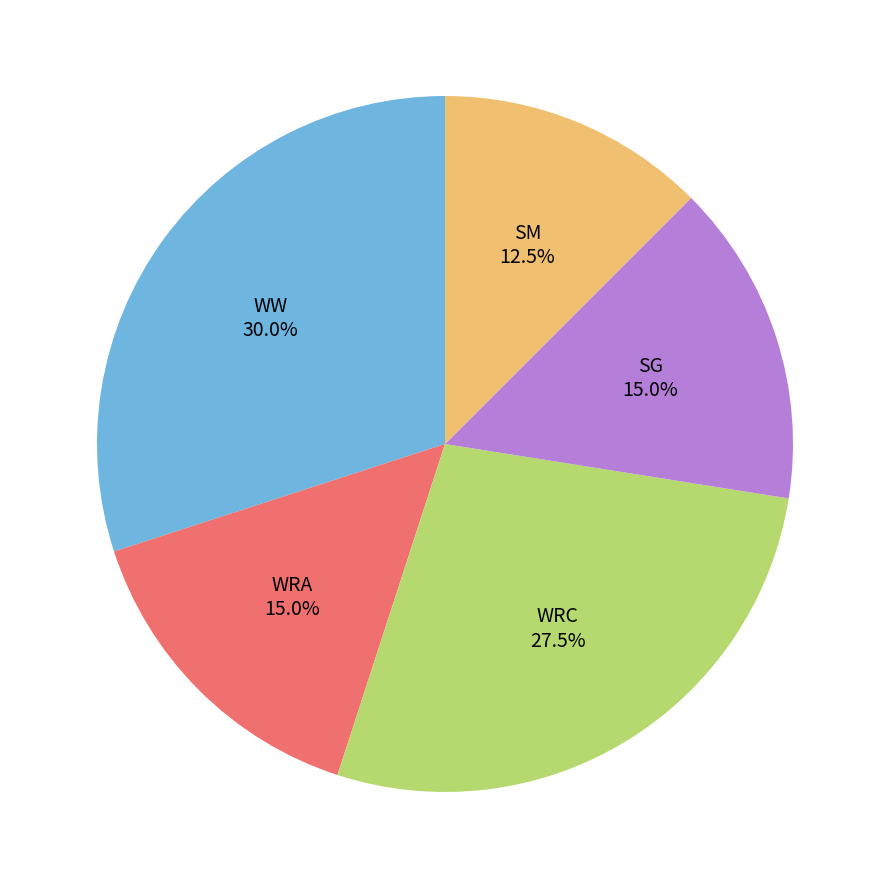

Is there a majority slice in this chart?

No